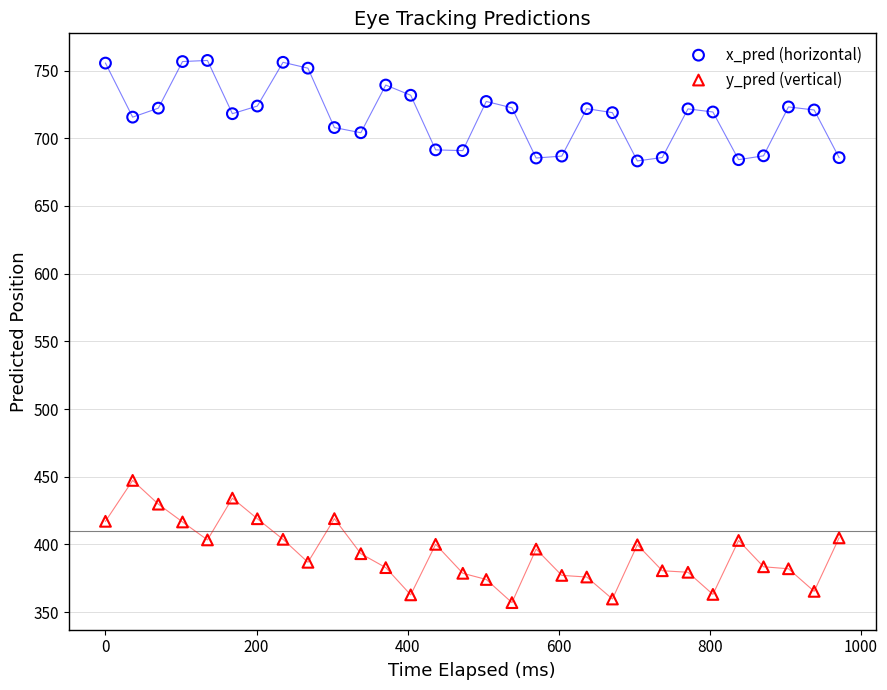

Which series has the largest Y range (max minus min)?

y_pred (vertical)